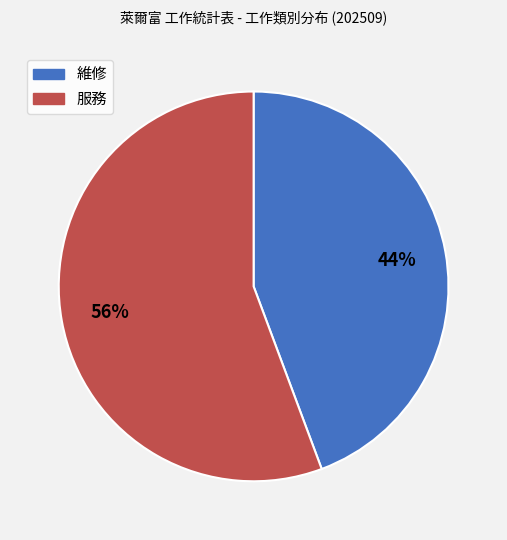

Which has a higher value, 維修 or 服務?

服務